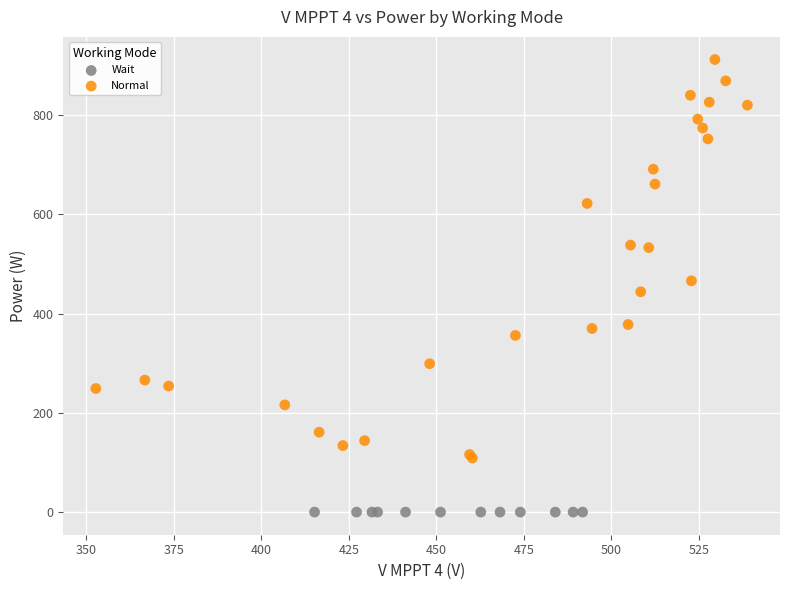

Which series contains the lowest Y value?

Wait